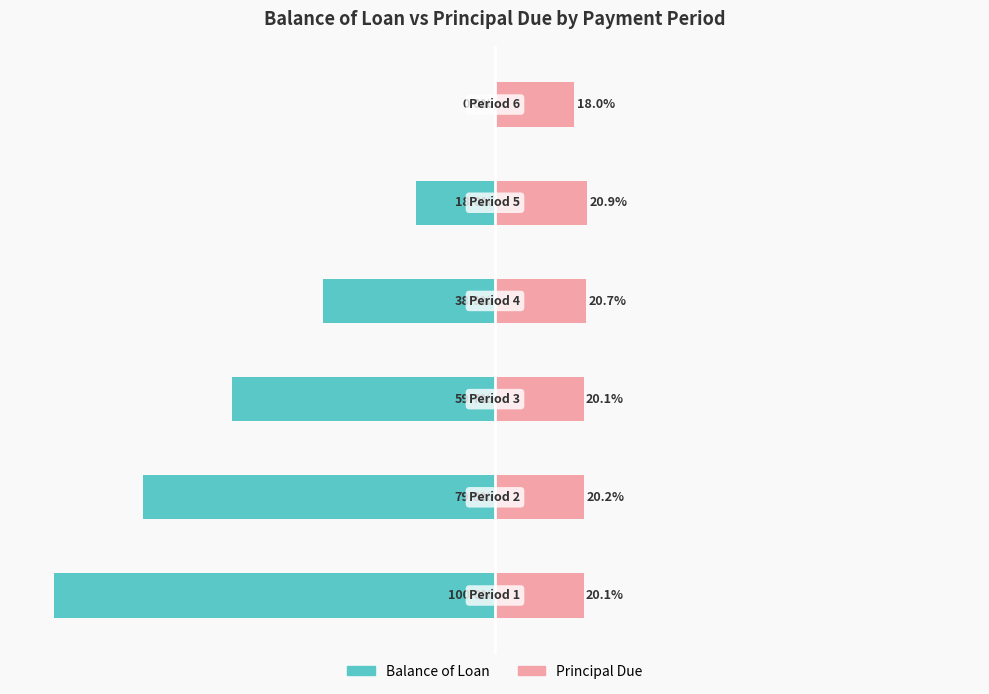

List the labels in order of Principal Due value, smallest first.

5, 0, 2, 1, 3, 4